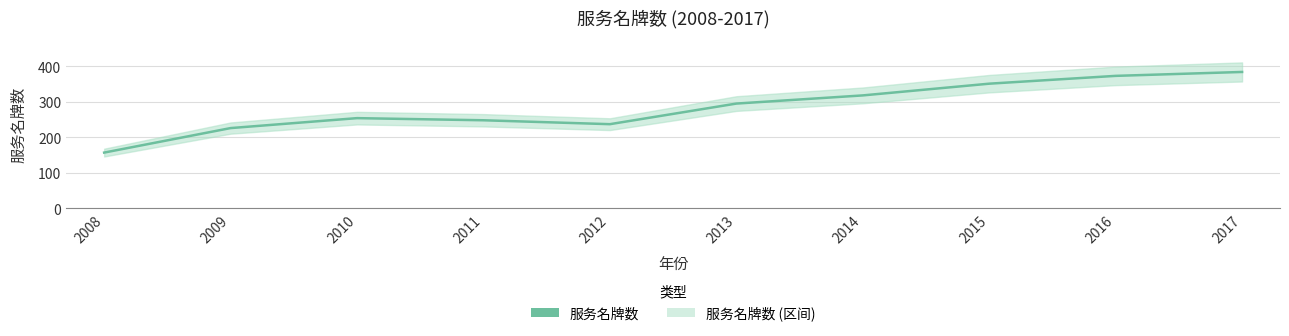

True or false: the data has more than 2 interior local peaks.

False